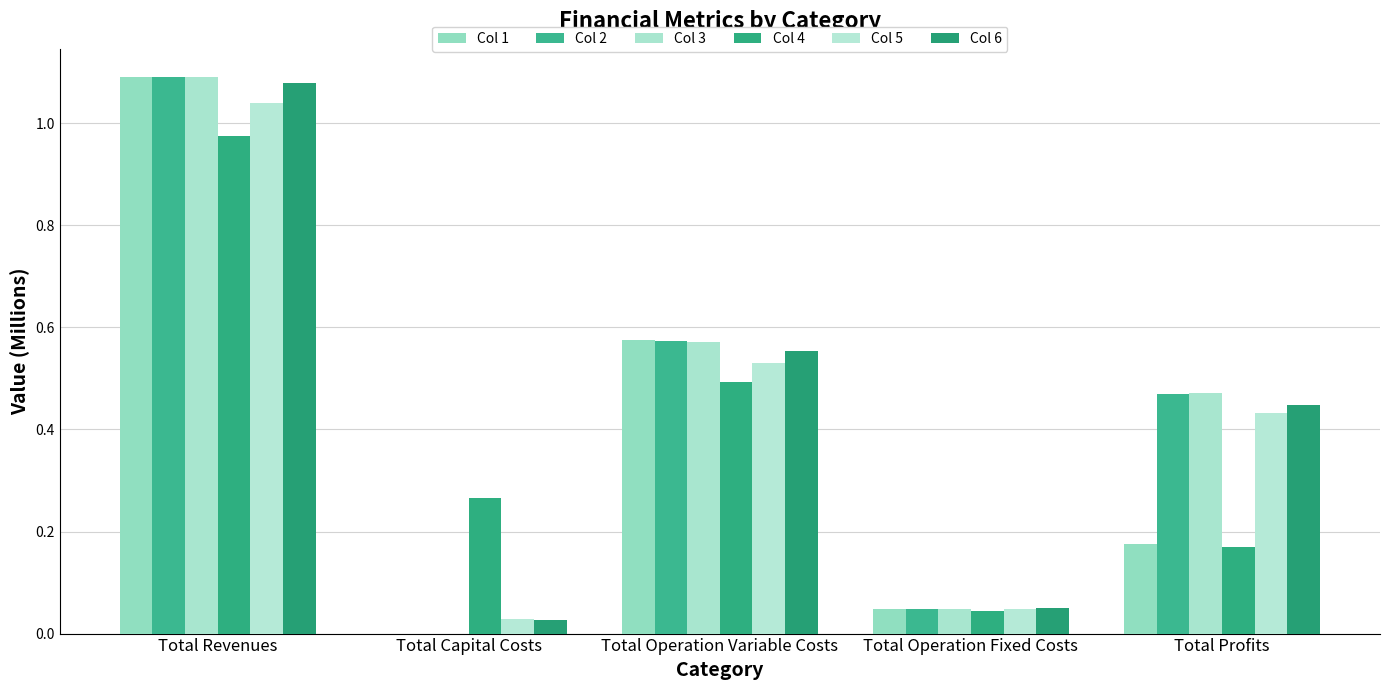

How many positive values does the Col 3 series have?

4